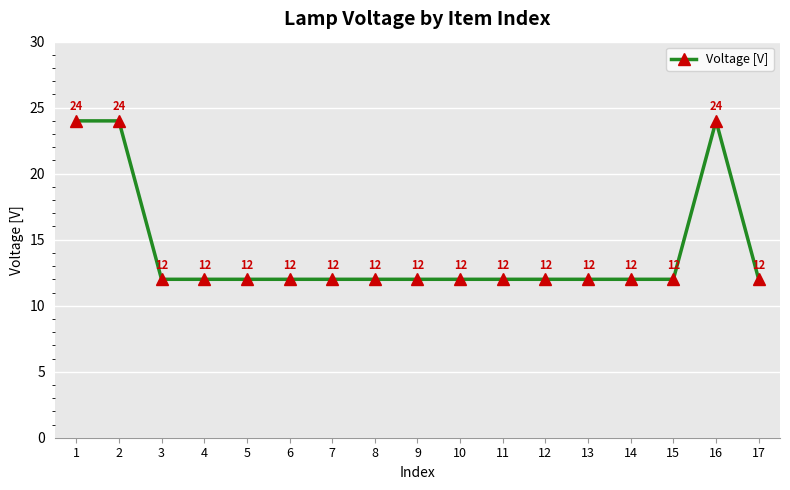

How many distinct data groups are displayed?

1